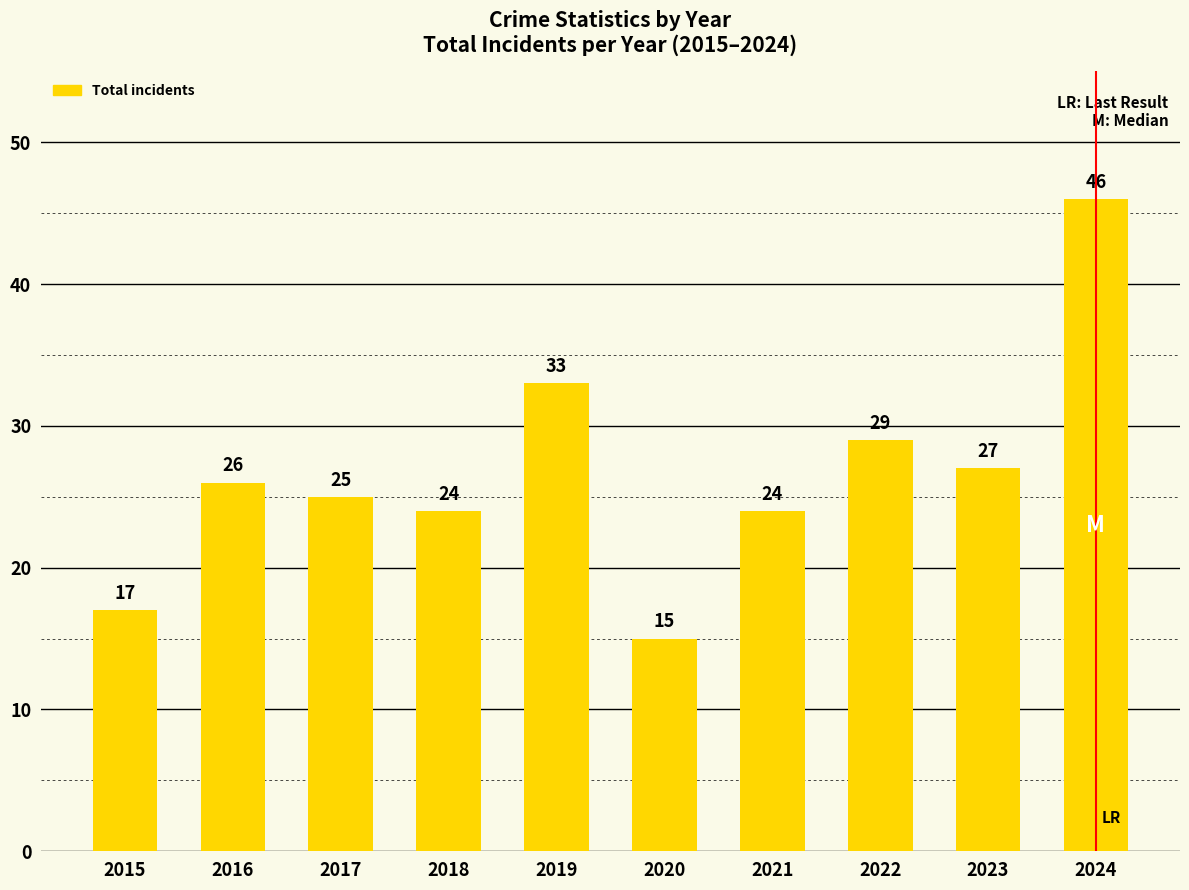

Which label corresponds to the largest value in the chart?

2024